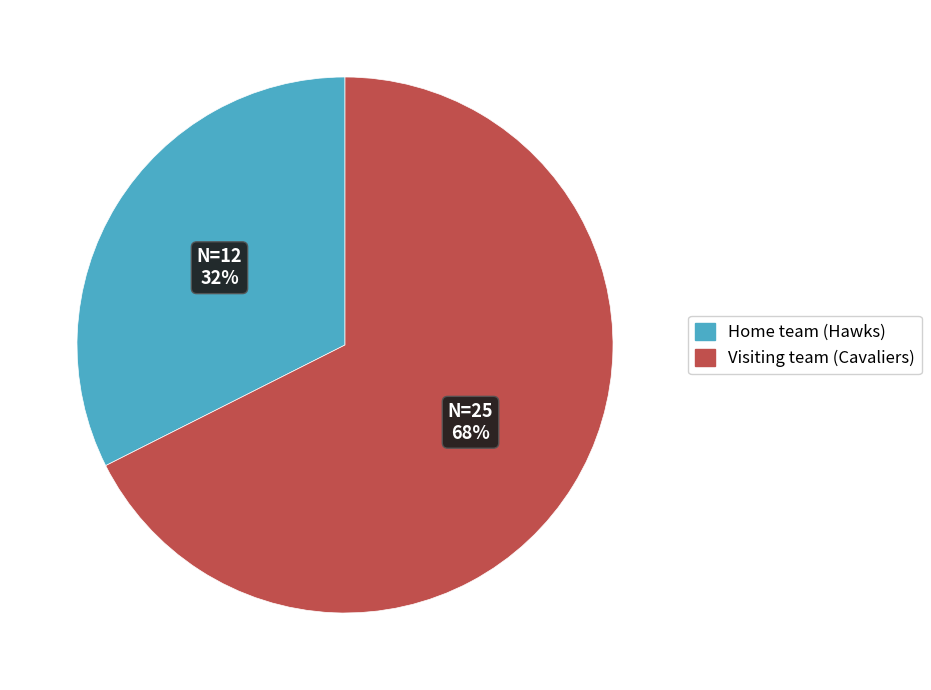

Rank the categories by value from lowest to highest.

Home team (Hawks), Visiting team (Cavaliers)